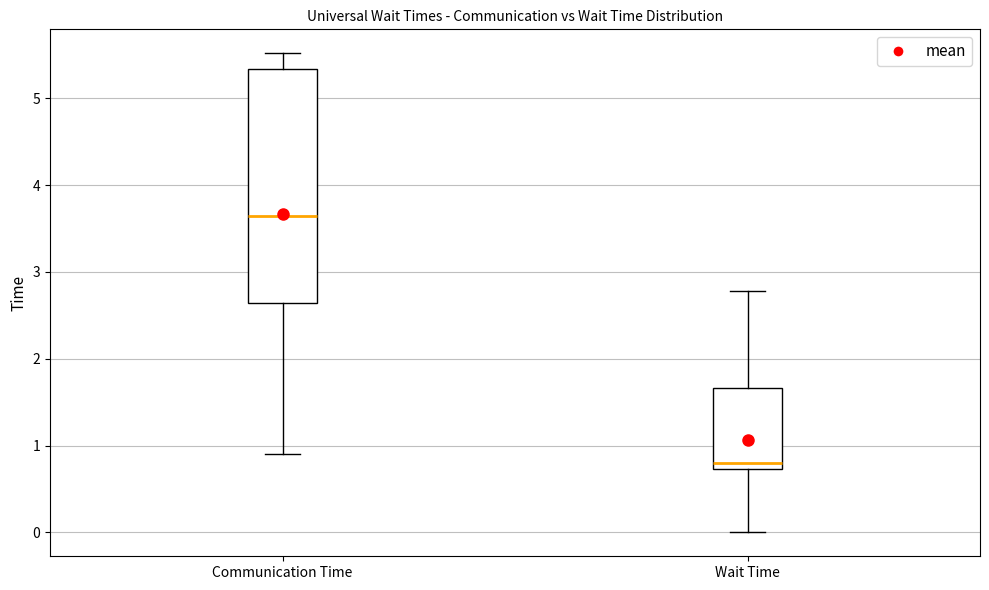

Reading left to right, read every box against the y-axis: the position of its median line, the range the box covers, and the ends of its whiskers. The values are not printed on the chart, so give them approximately, as read against the axis.

Communication Time: median 3.7, box 2.6 to 5.3, whiskers 0.9 to 5.5
Wait Time: median 0.8, box 0.7 to 1.7, whiskers 0.0 to 2.8